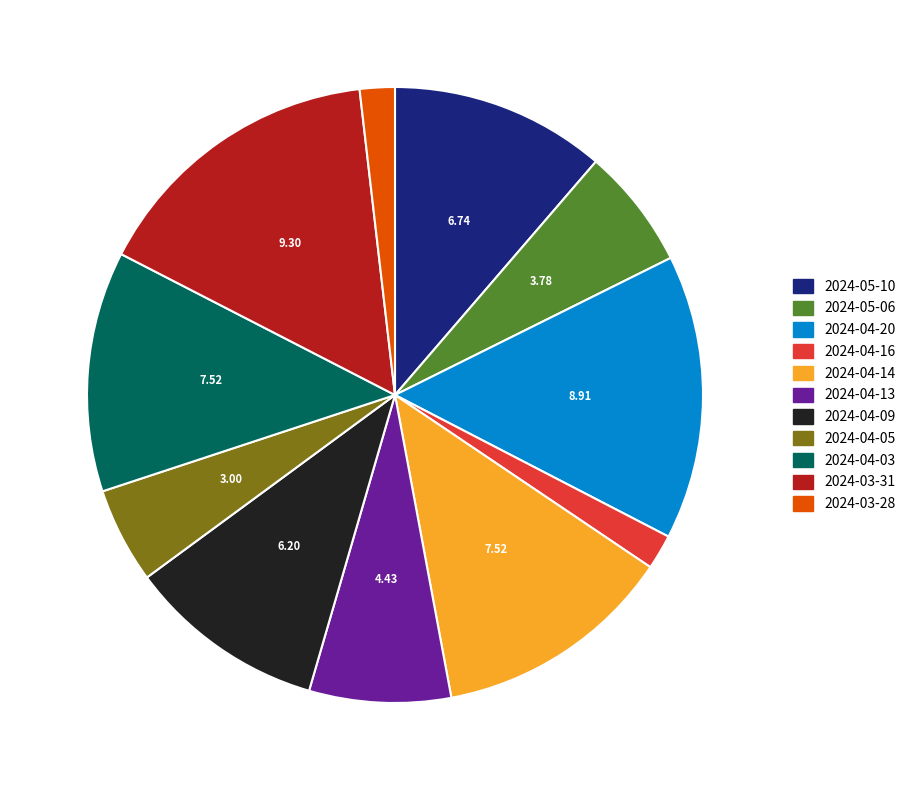

Is there a majority slice in this chart?

No